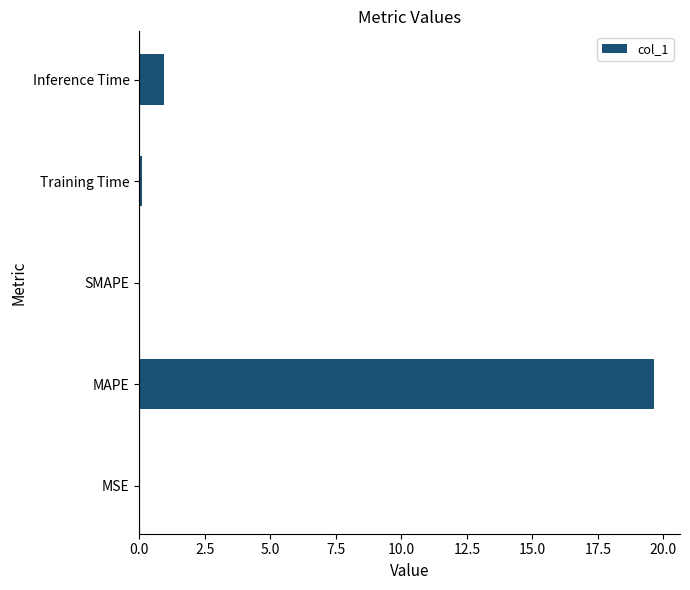

At which label is the value closest to 9?

Inference Time